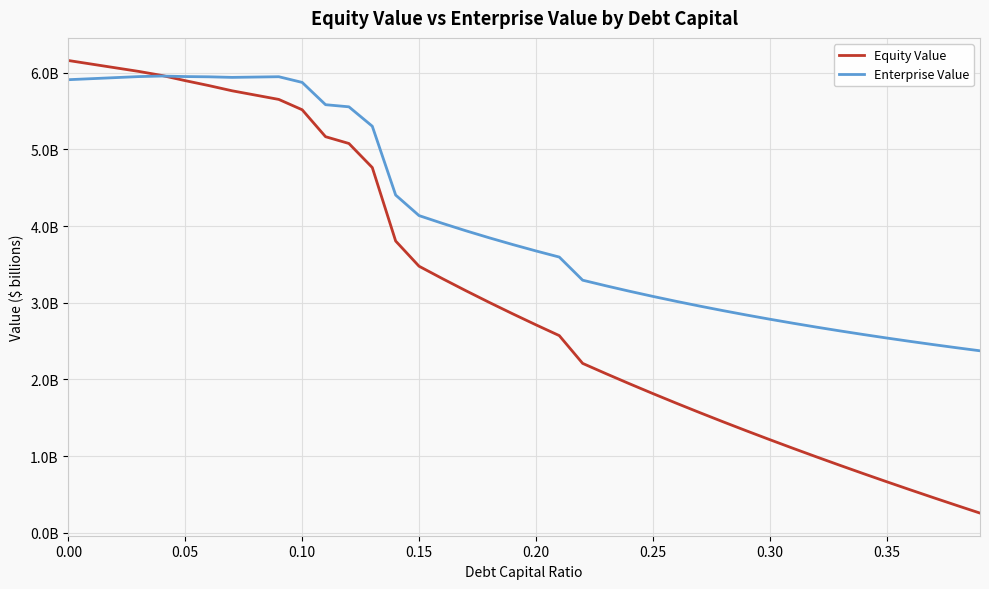

List the series in order of their overall mean, highest first.

Enterprise Value, Equity Value